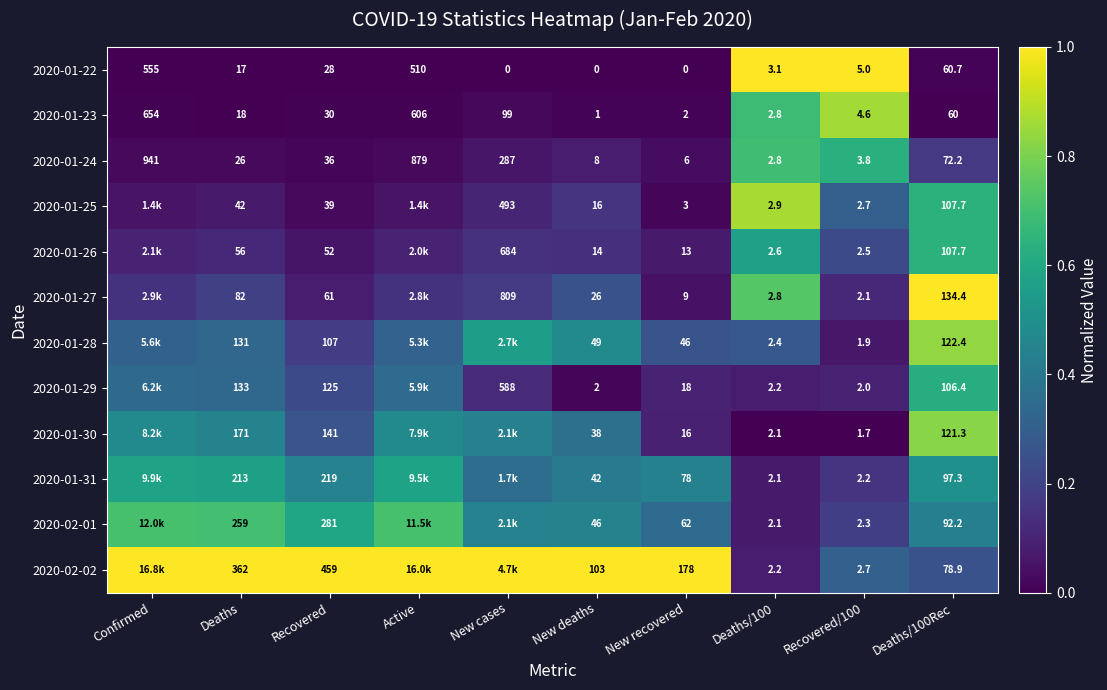

Is the value of 2020-01-26 at Deaths greater than the value of 2020-02-01 at Deaths?

No